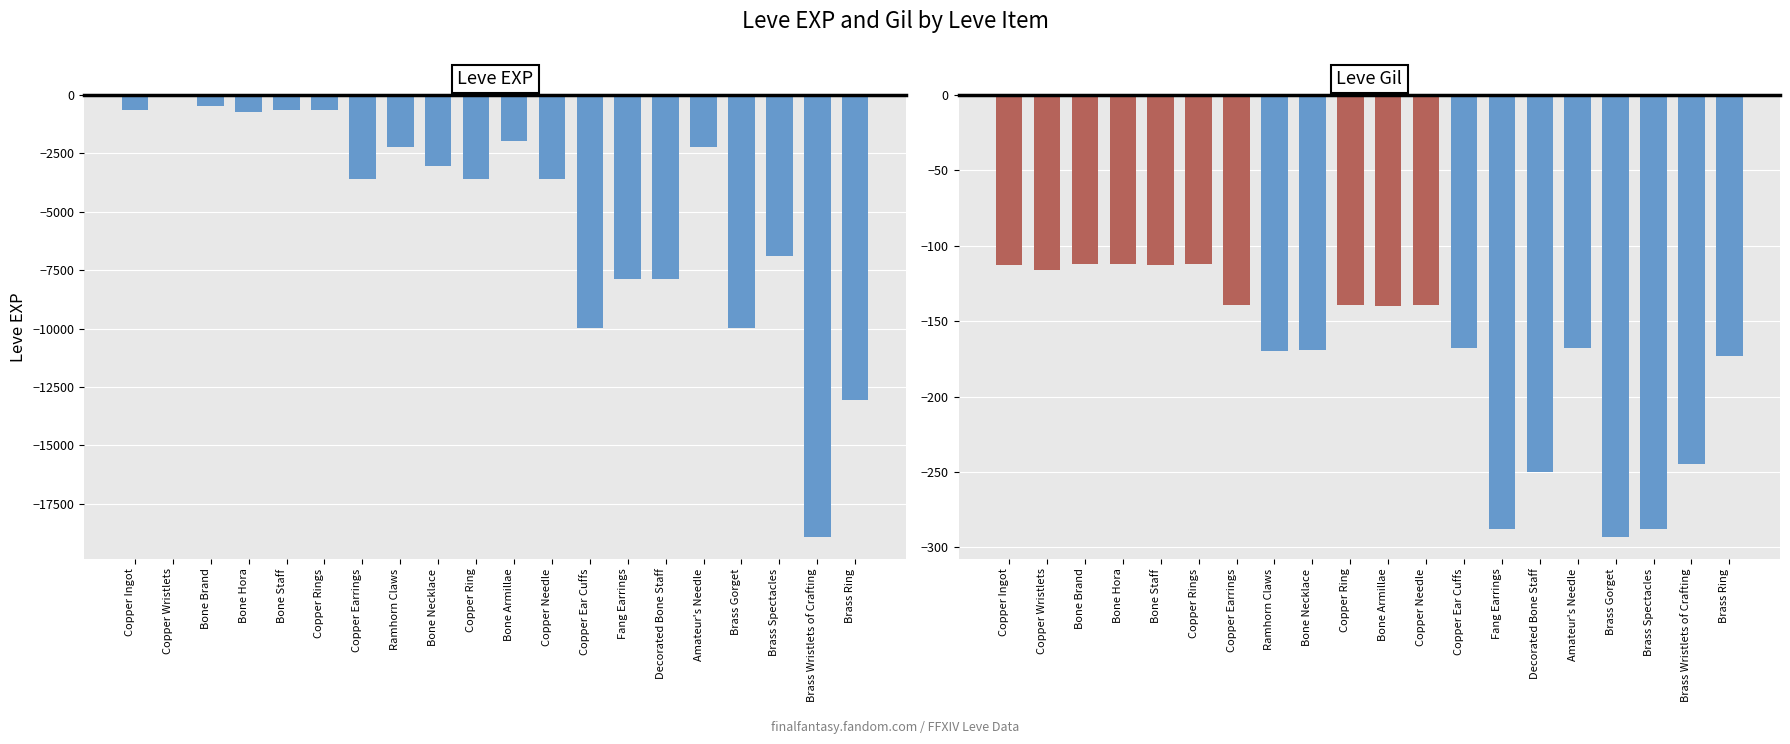

Which series has the widest spread of values?

Leve EXP